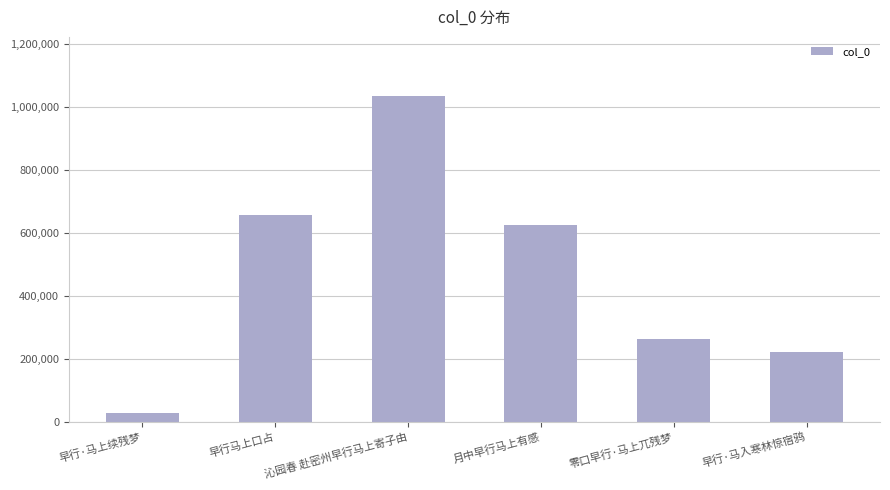

What position from the right is 沁园春 赴密州早行马上寄子由?

4